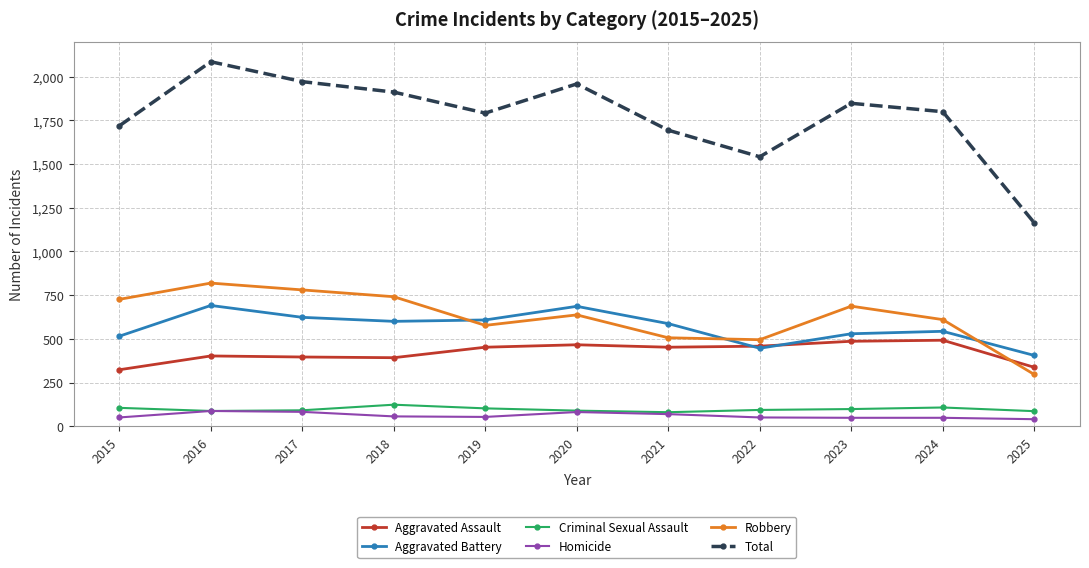

True or false: Criminal Sexual Assault and Aggravated Assault intersect in this chart.

False